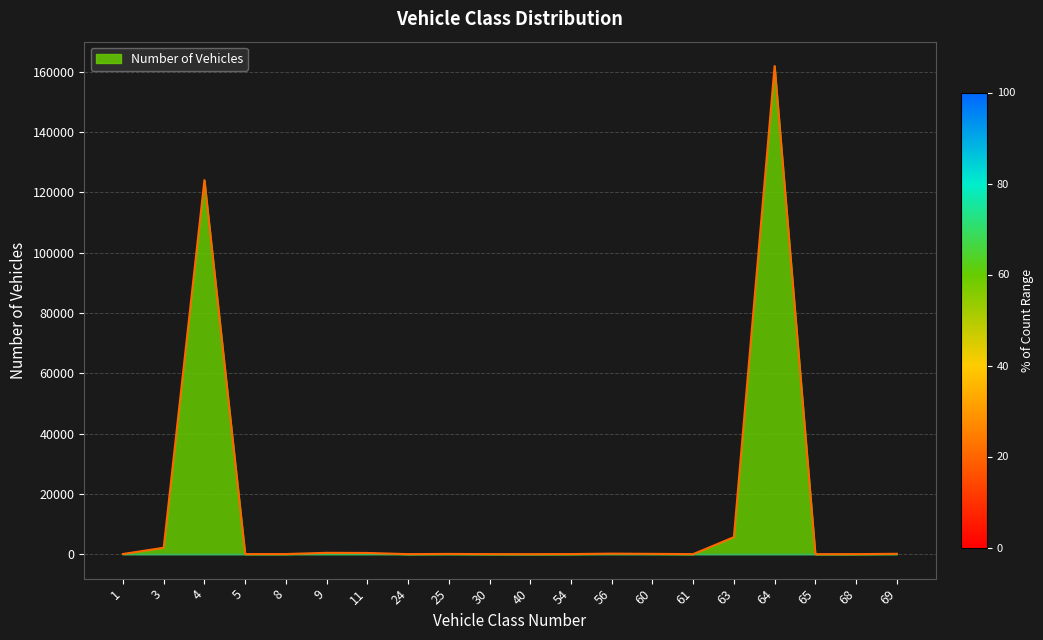

What is the maximum value shown in the chart?

161913